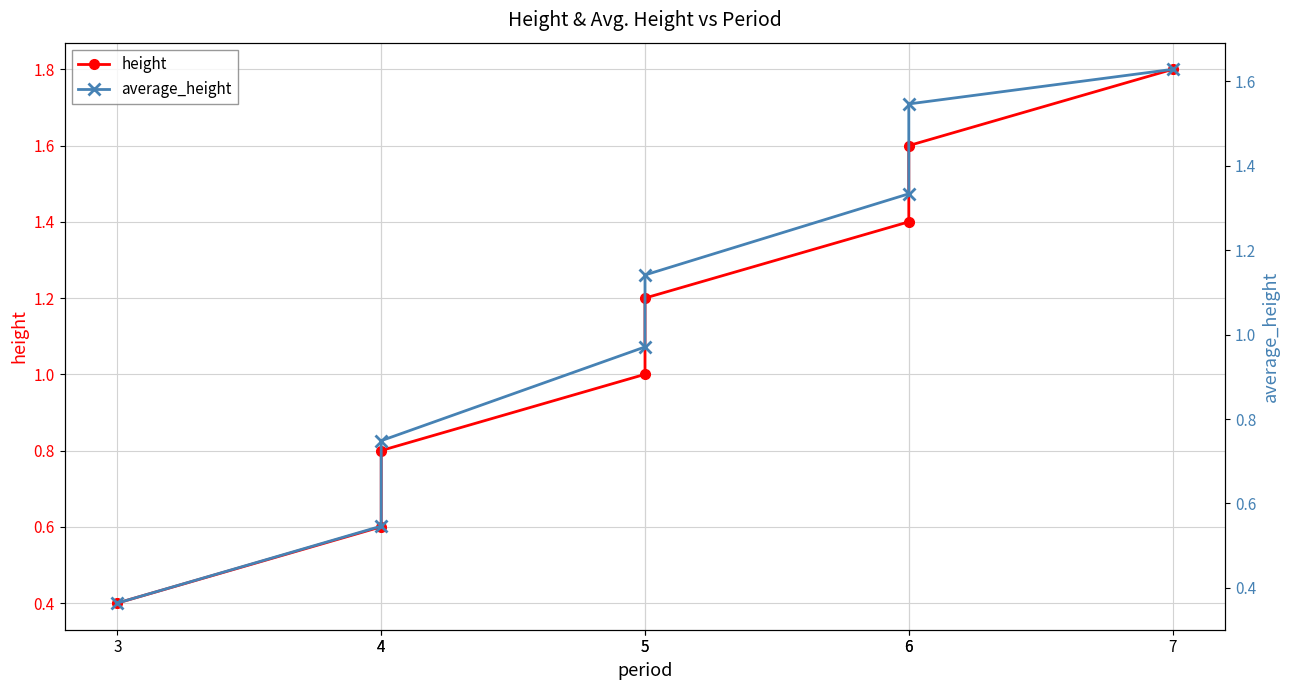

Rank the categories by height value from highest to lowest.

7, 6, 6, 5, 5, 4, 4, 3